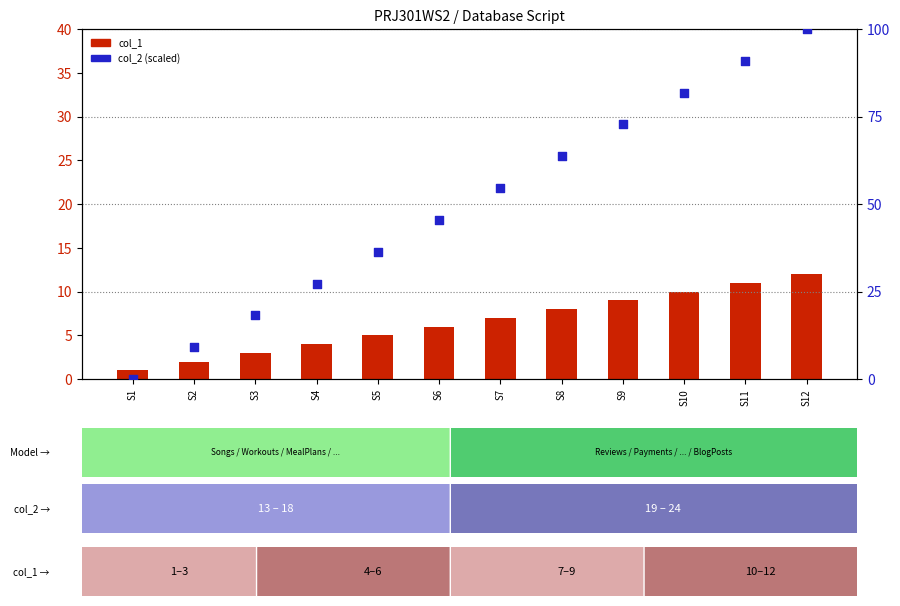

Which series has the widest spread of Y values?

col_2